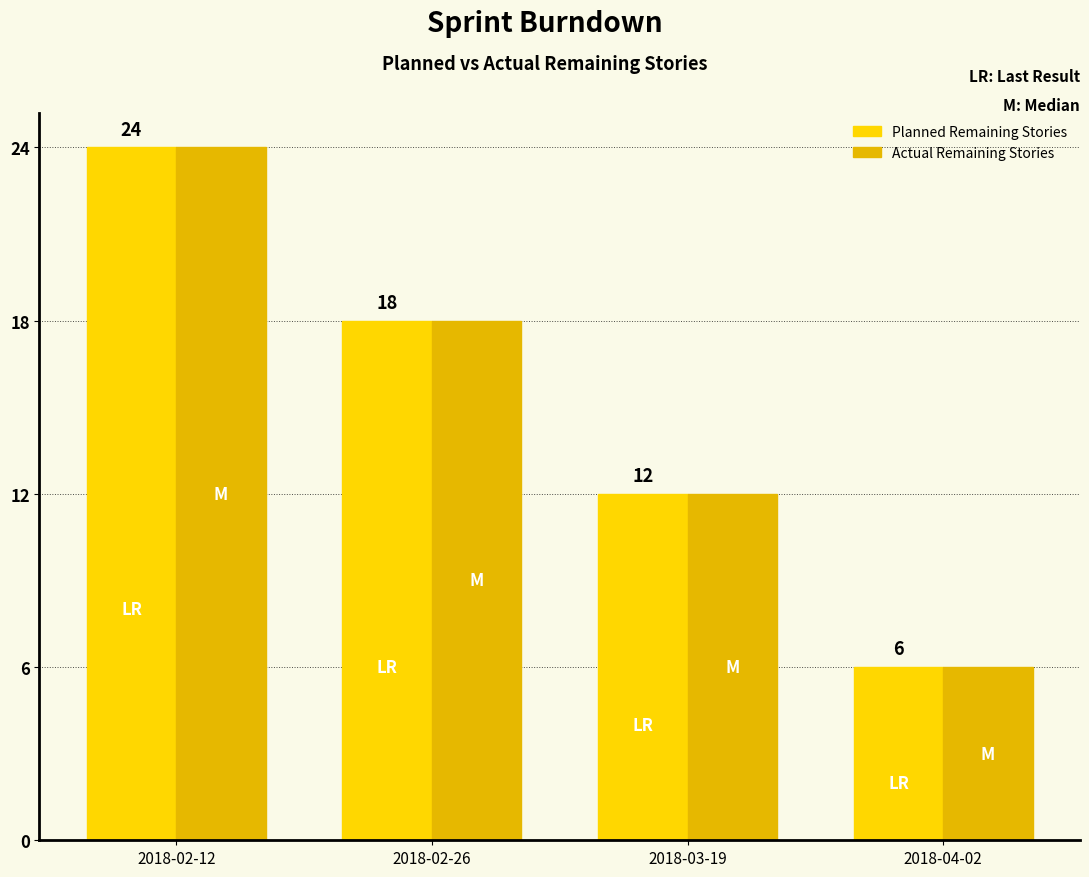

Which series has the largest total across all categories?

Planned Remaining Stories